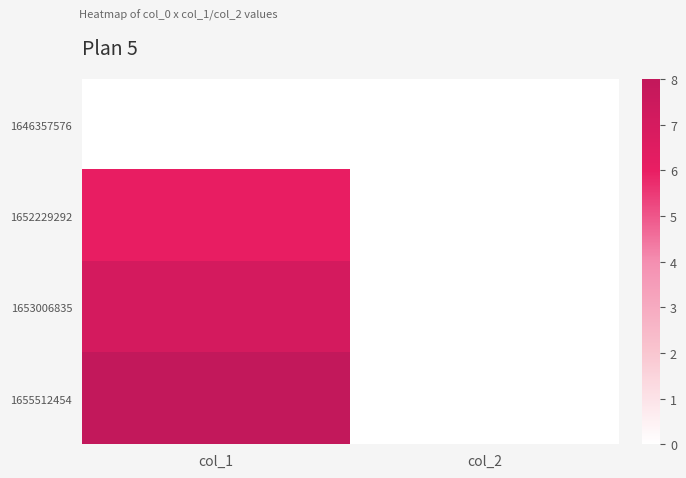

At which category is the sum across all series the highest?

col_1